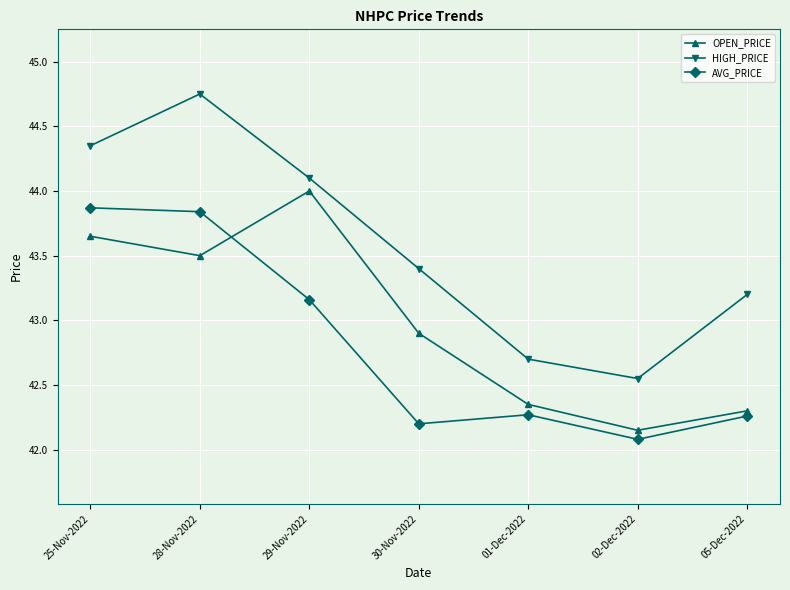

What is the sum of all OPEN_PRICE values?

300.9